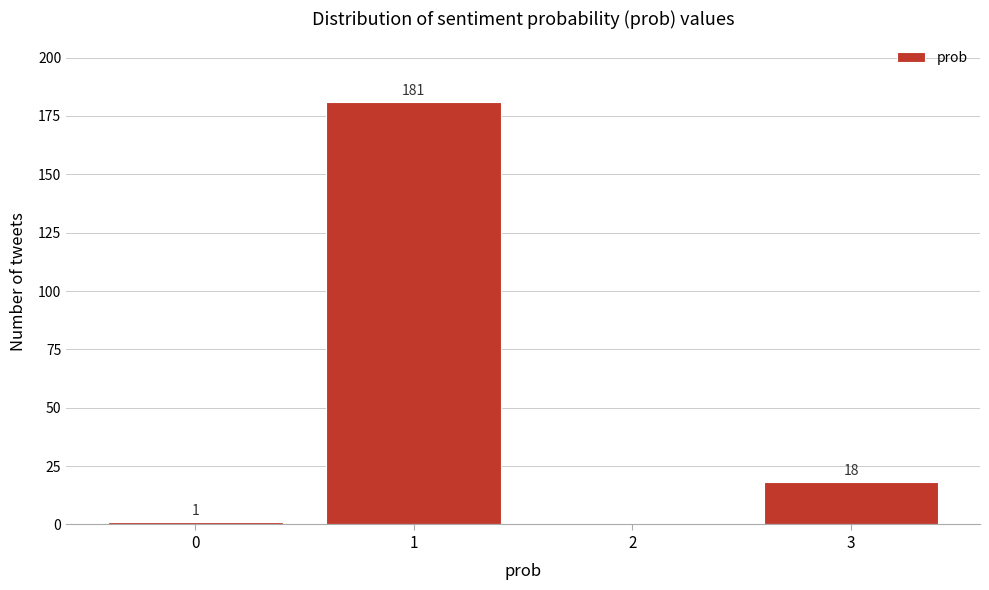

Which range on the x-axis has the tallest bar?

0.5 to 1.5